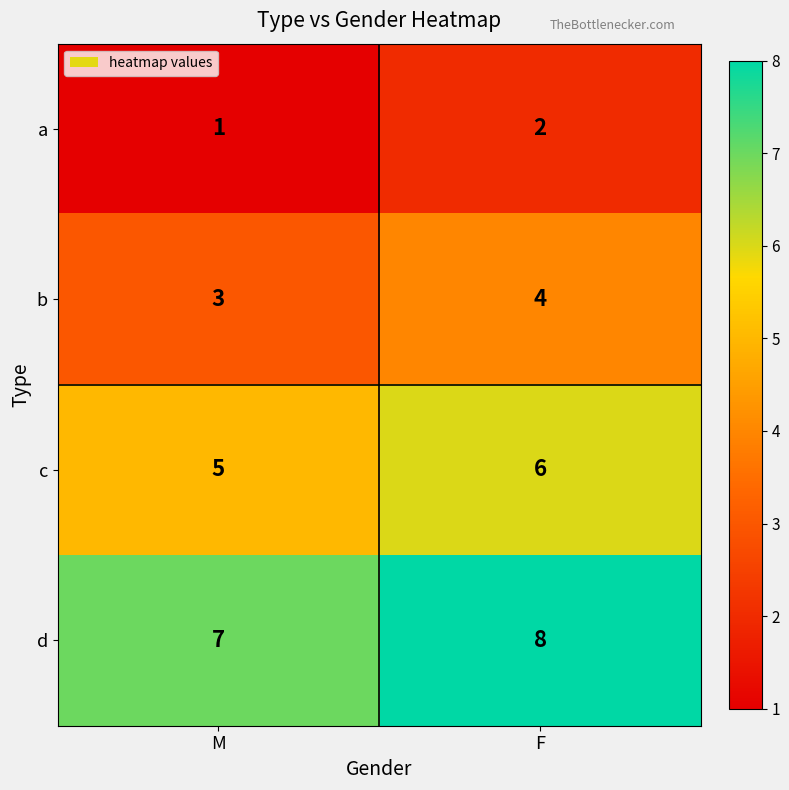

True or false: b has a value of 4 at F.

True